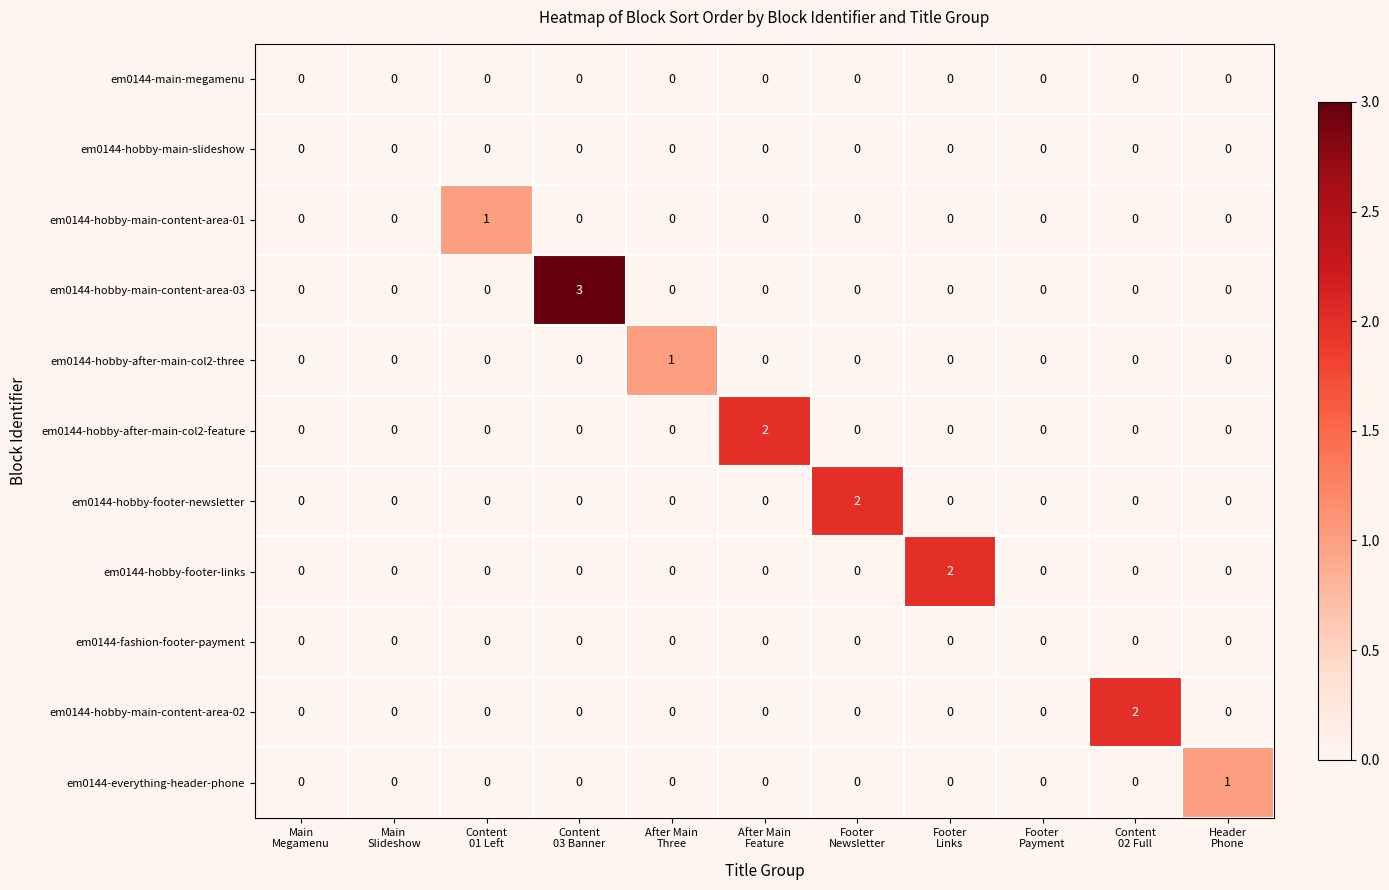

Count the number of categories in the chart.

11